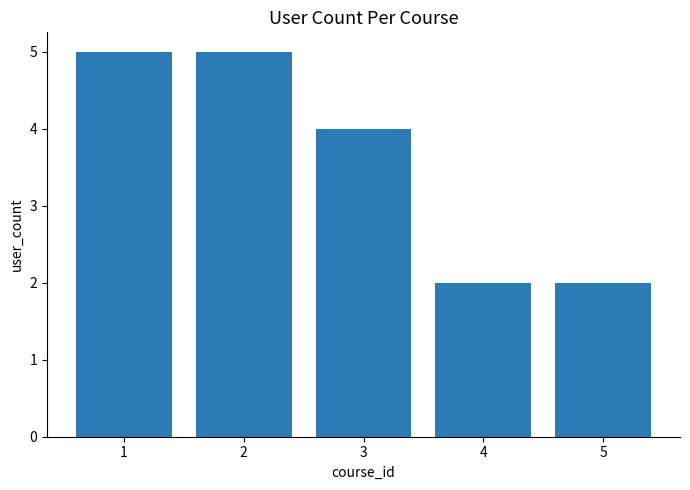

The value at 1 is 3. True or false?

False